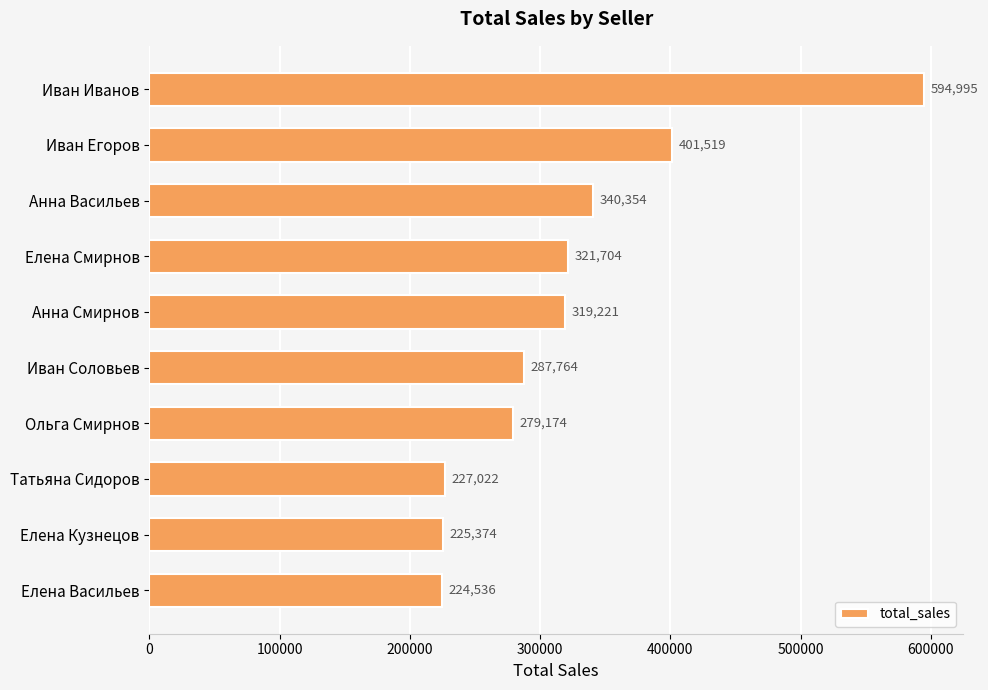

What is the approximate value at Анна Васильев?

340353.6